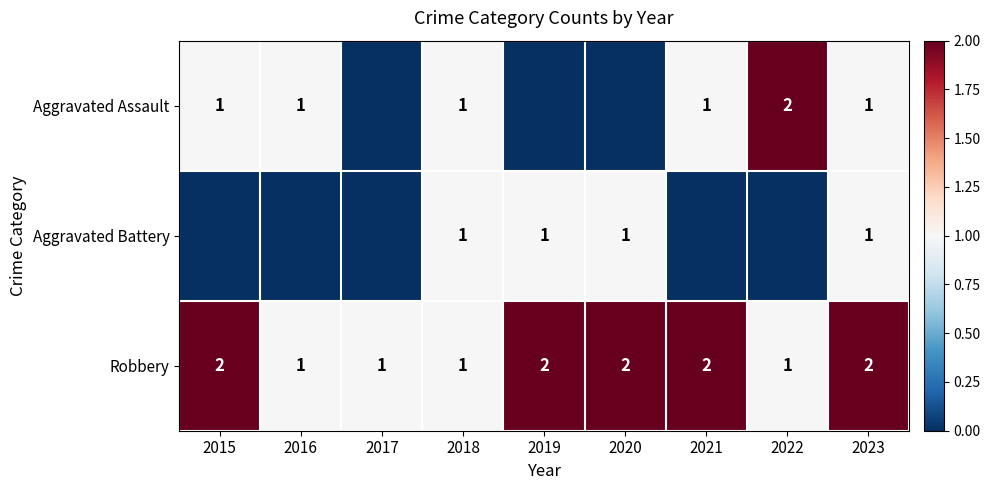

What is the spread (max minus min) of values at 2020?

2